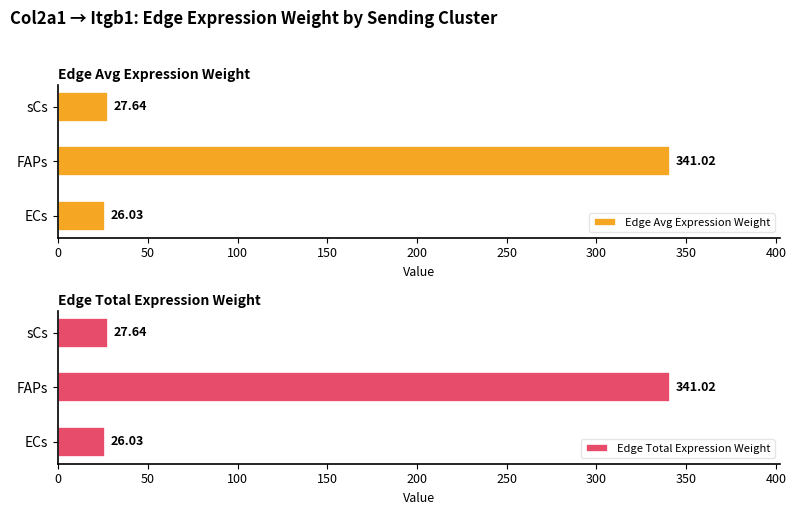

How many groups of bars are there?

3